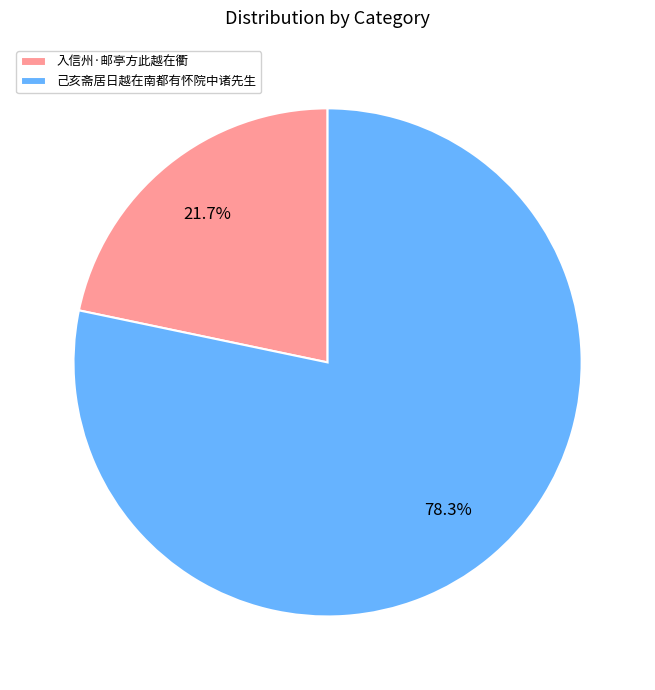

How many slices are in this pie chart?

2